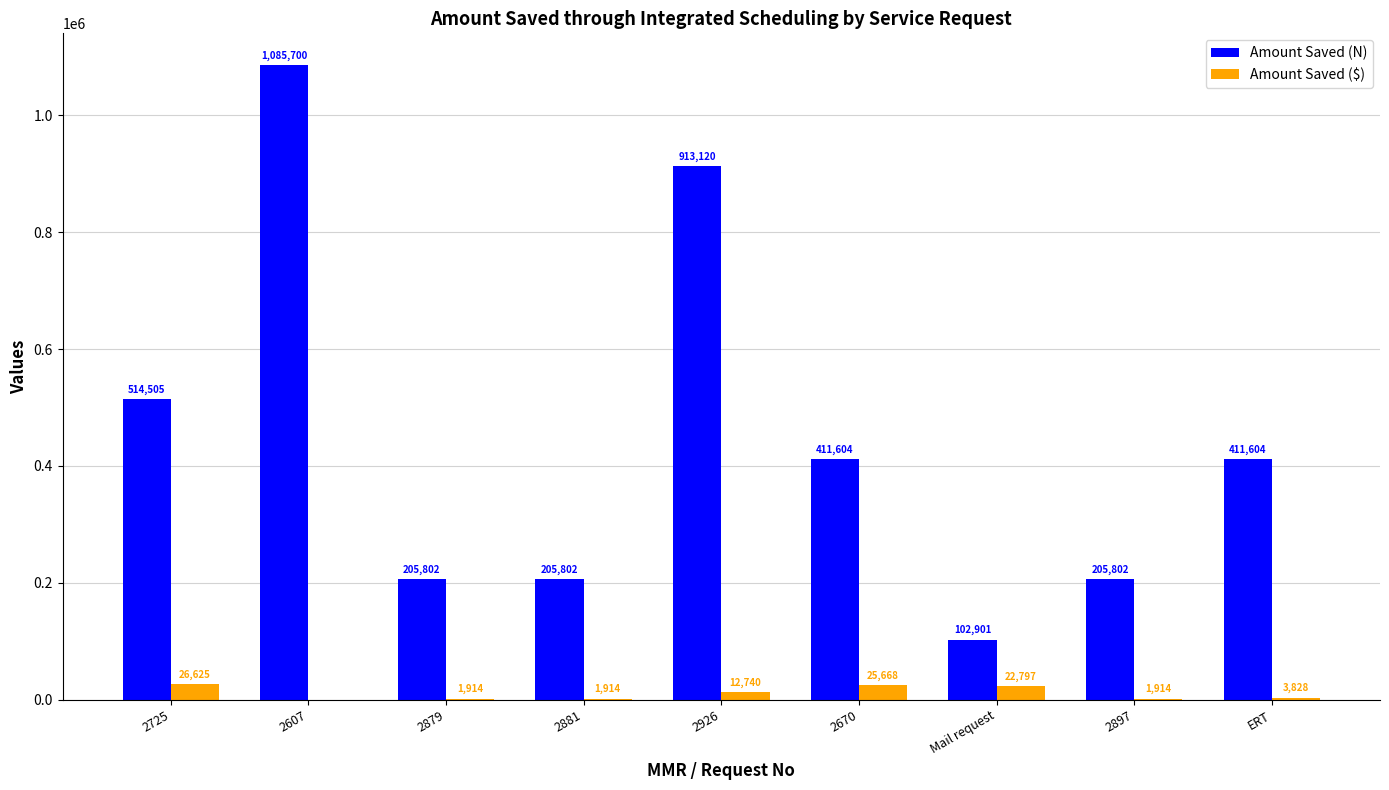

At which label is Amount Saved (N) closest to 594300?

2725